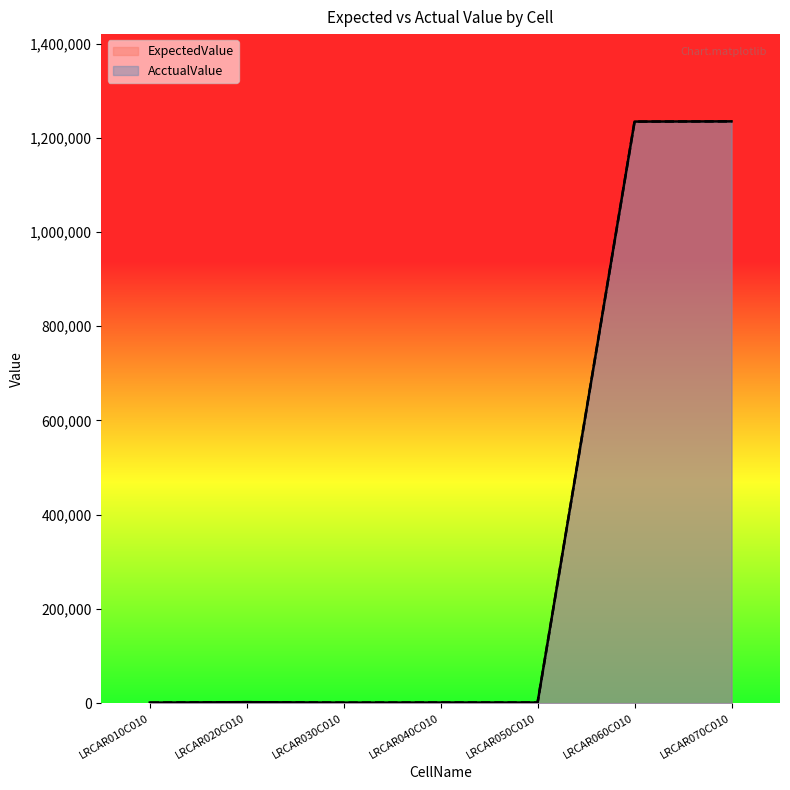

What is the minimum value for AcctualValue?

1000.0